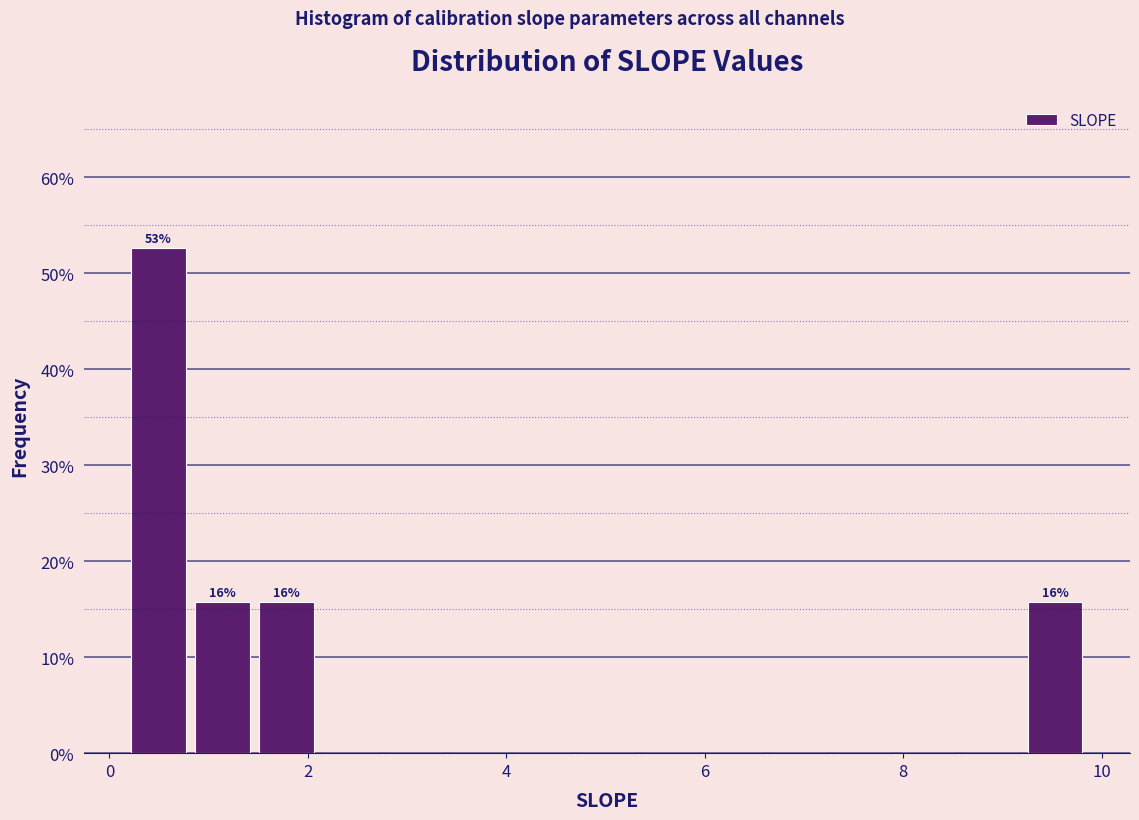

Read against the x-axis, roughly where is the centre of the tallest bar?

0.4